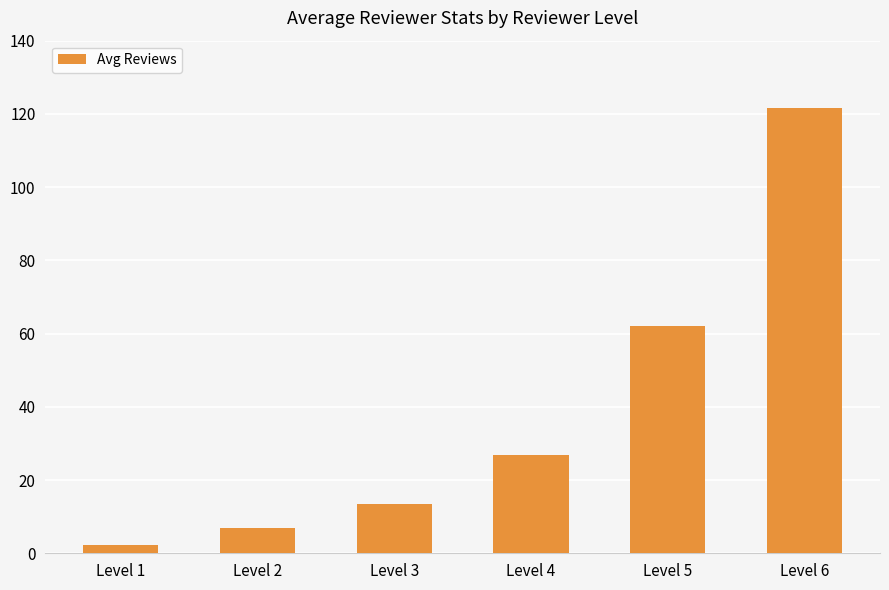

At which label does the data first exceed 26?

Level 4